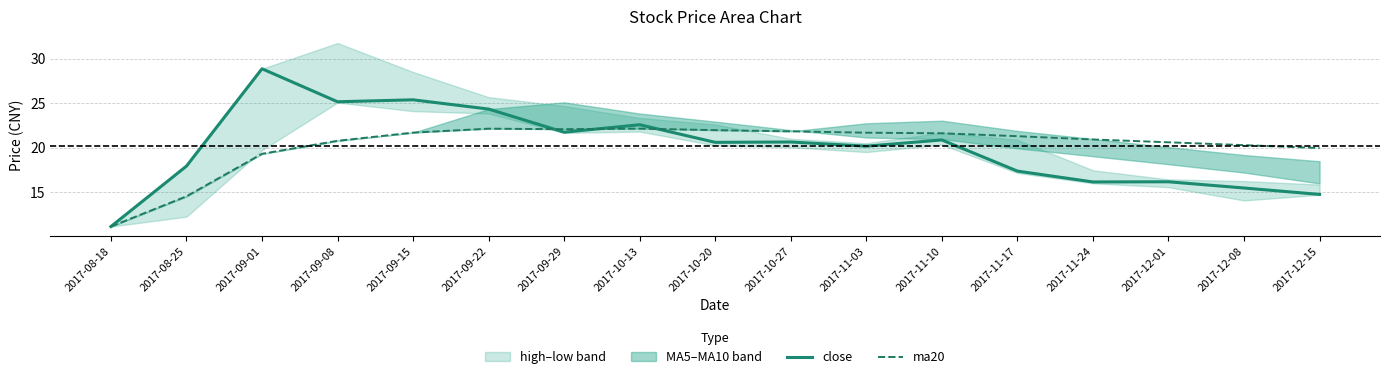

The value of close at 2017-10-27 is 36.3. True or false?

False